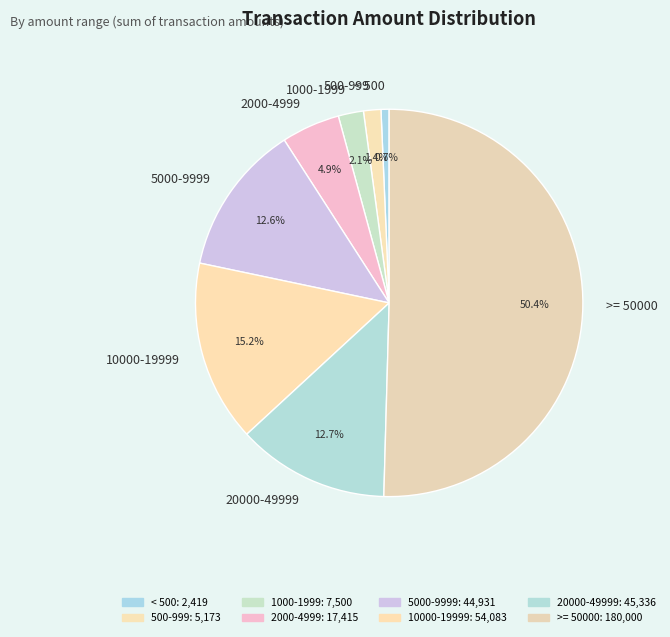

How many slices are in this pie chart?

8